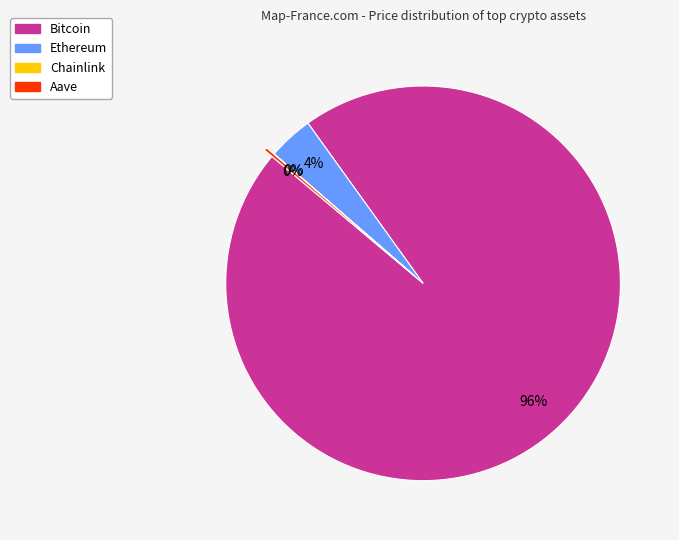

What is the largest slice in the pie chart?

Bitcoin